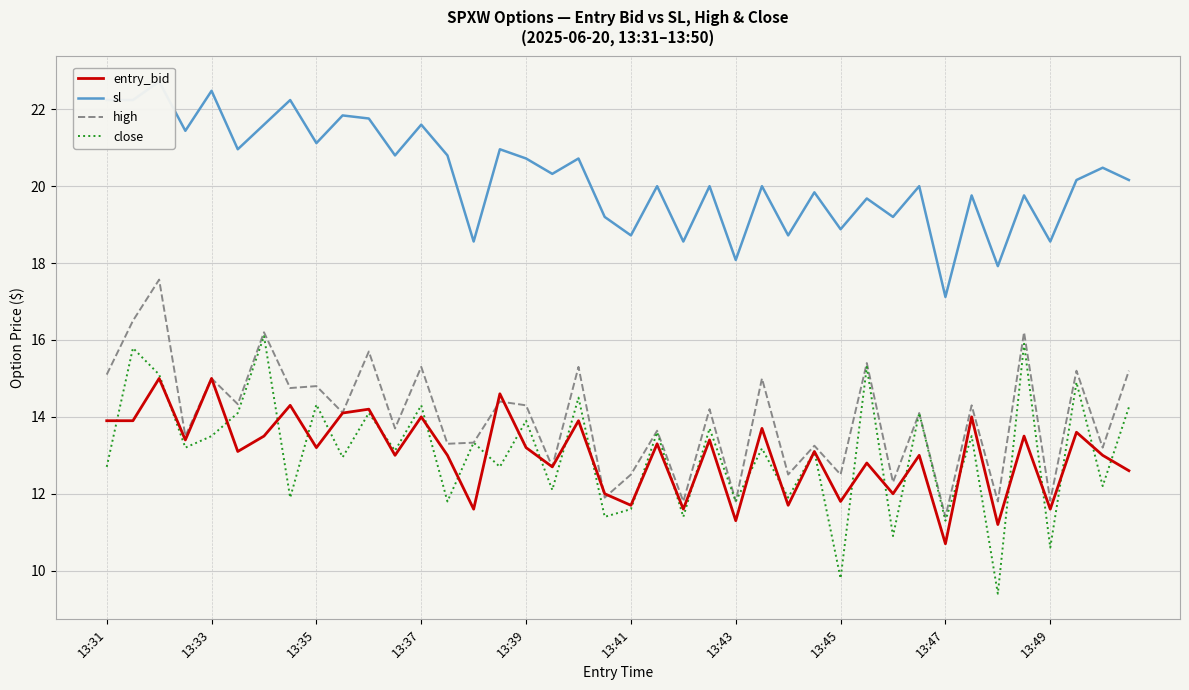

How many times do entry_bid and close cross each other?

28